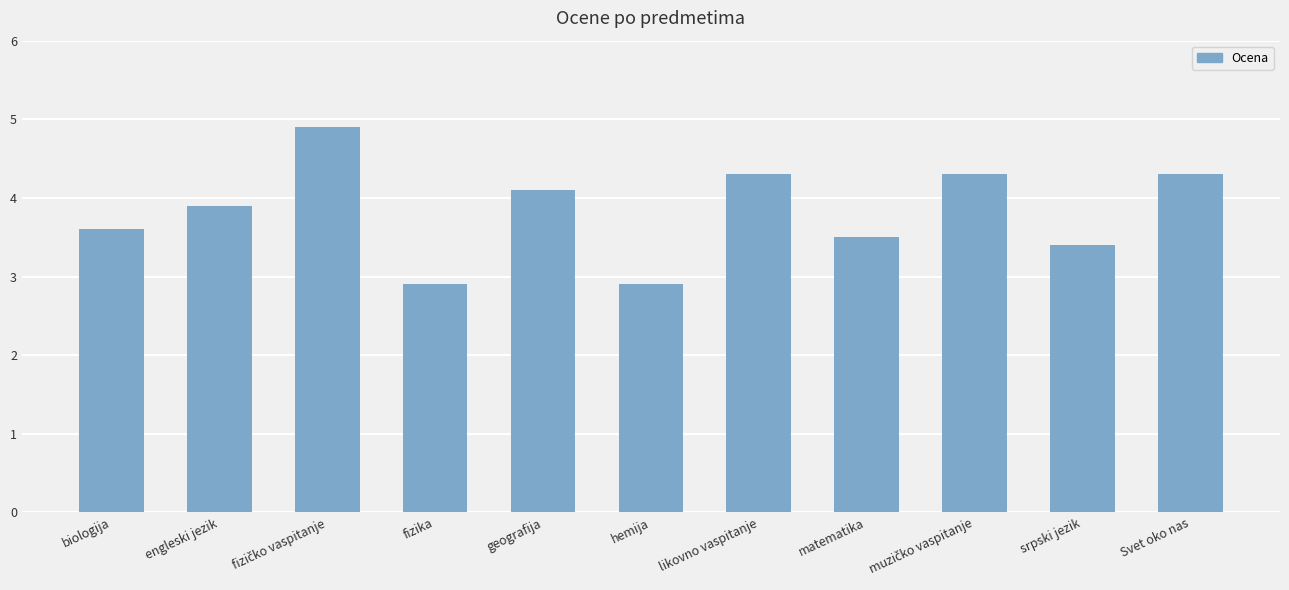

What is the label of the 1st bar from the left?

biologija